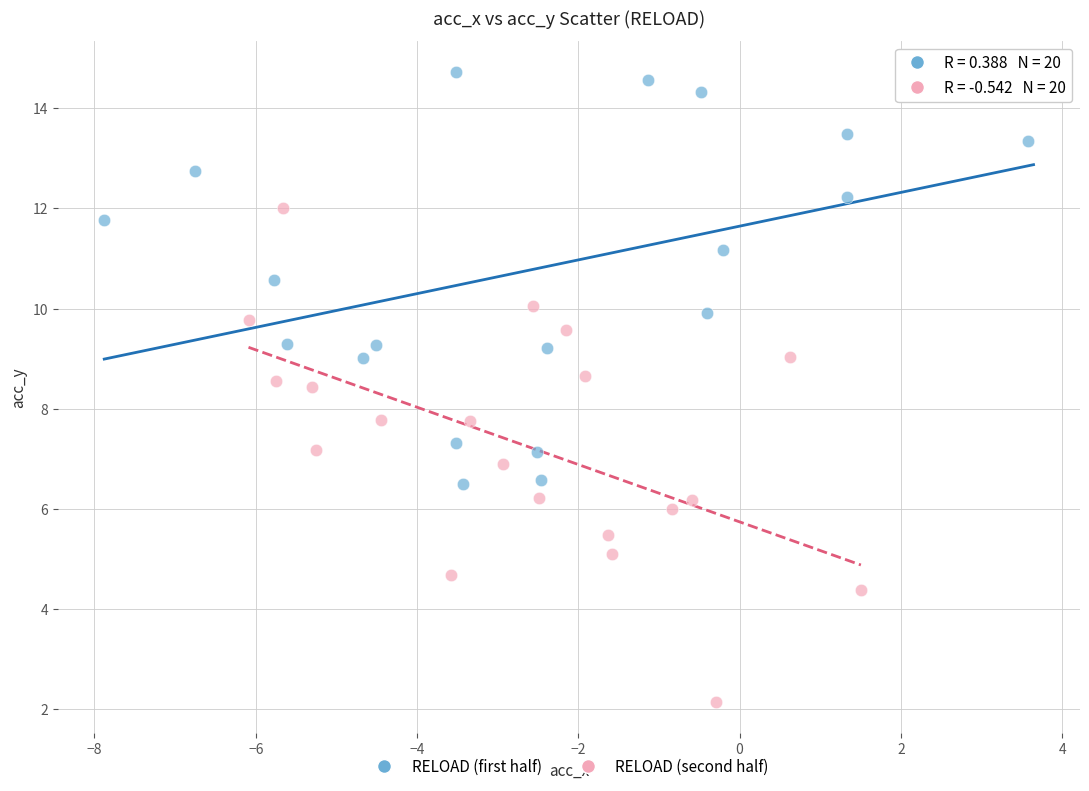

Which series contains the lowest Y value?

RELOAD (second half)